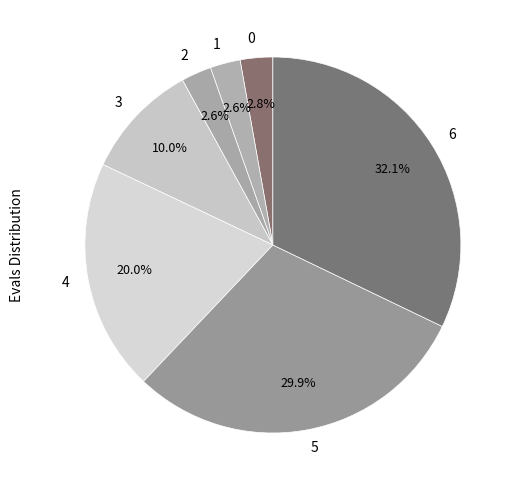

What is the ratio of the value at 3 to the value at 6?

0.3